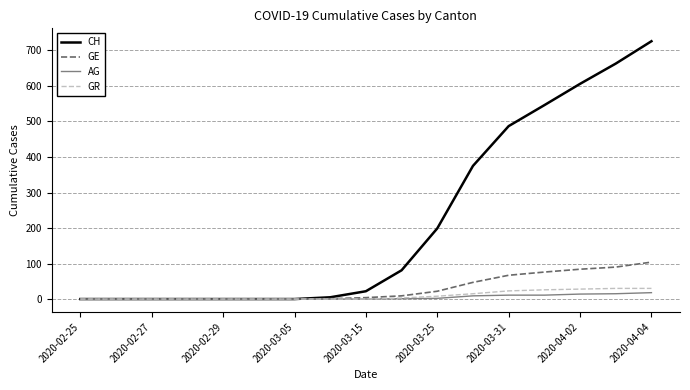

Which series has the largest total across all categories?

CH